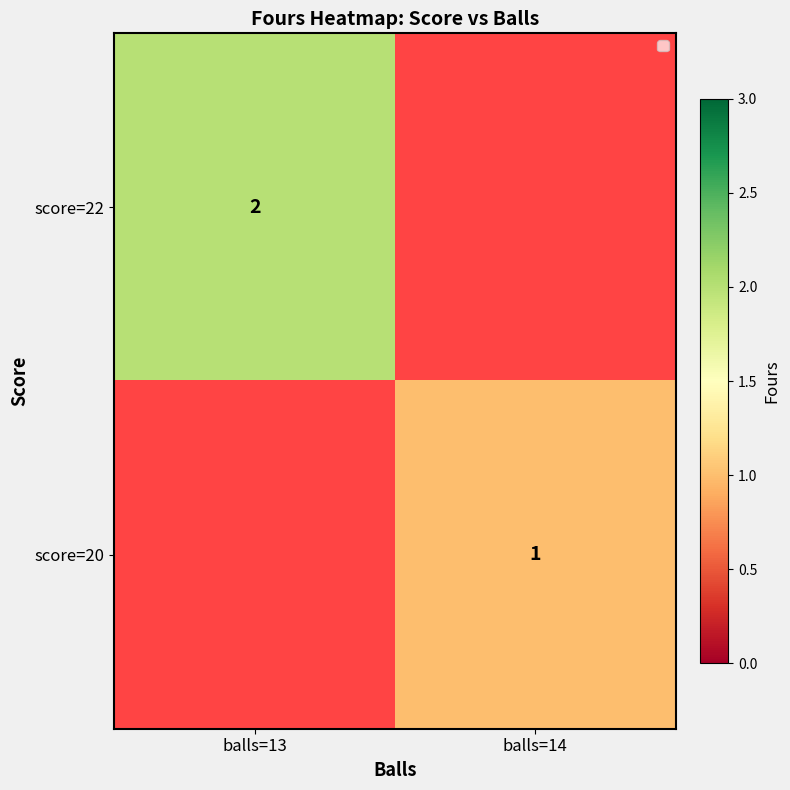

Is the value of score=20 at balls=14 greater than the value of score=22 at balls=13?

No